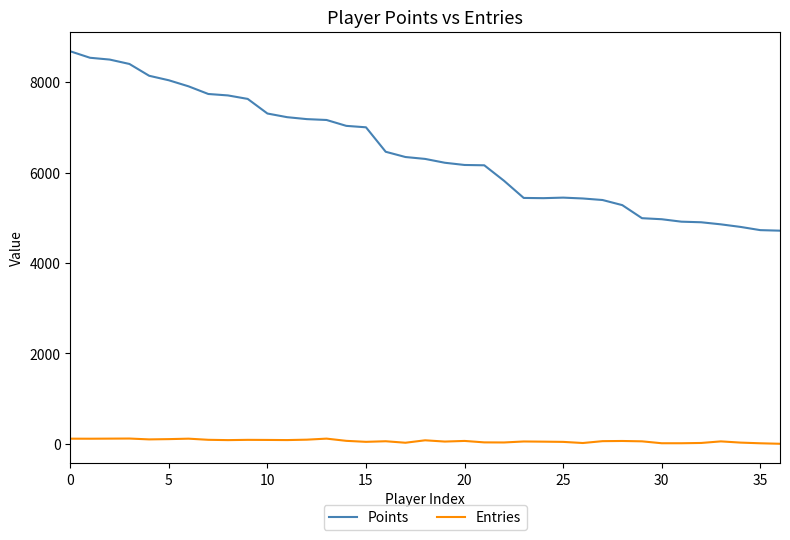

True or false: Entries and Points intersect in this chart.

False